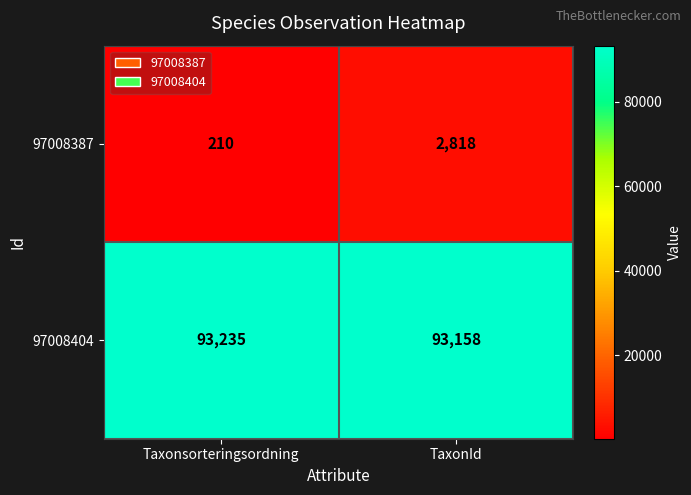

What is the total value across all series at Taxonsorteringsordning?

93445